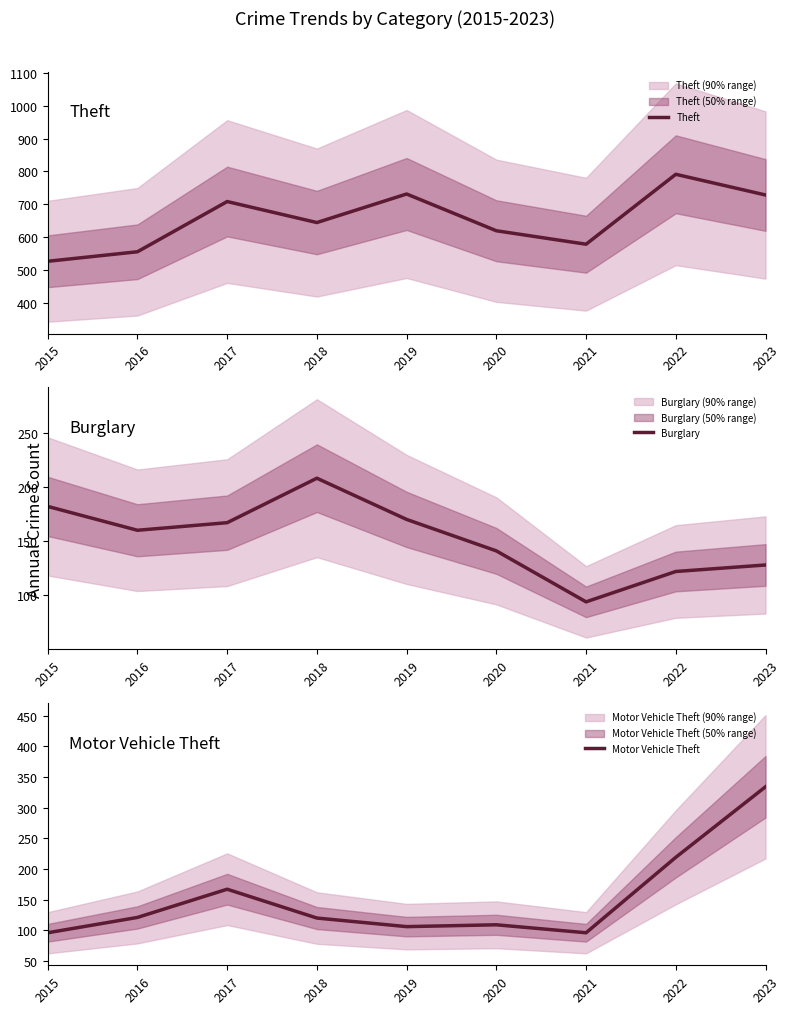

True or false: Theft and Burglary intersect in this chart.

False